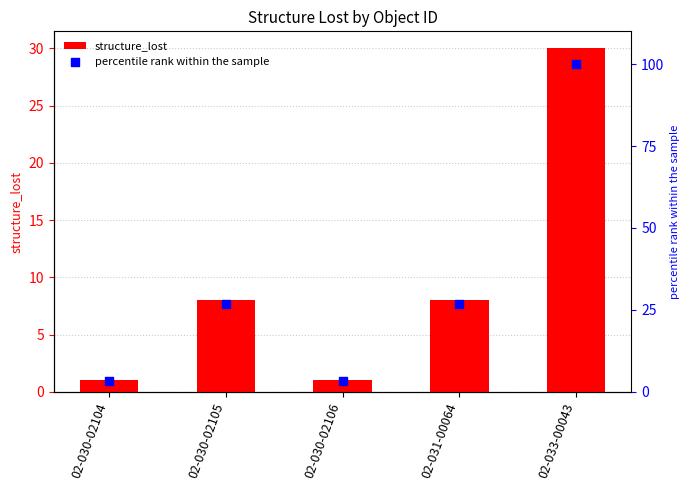

Is the value of percentile rank within the sample at 02-030-02104 greater than the value of structure_lost at 02-033-00043?

No